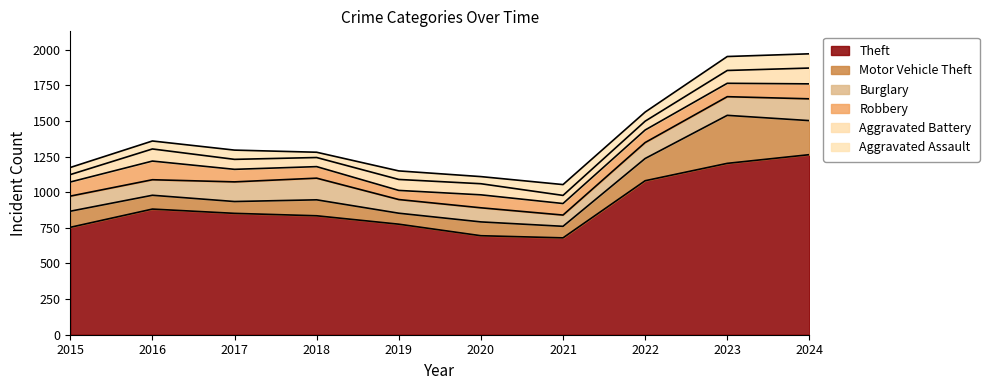

What is the value of the Burglary point at the 3rd from the left?

138